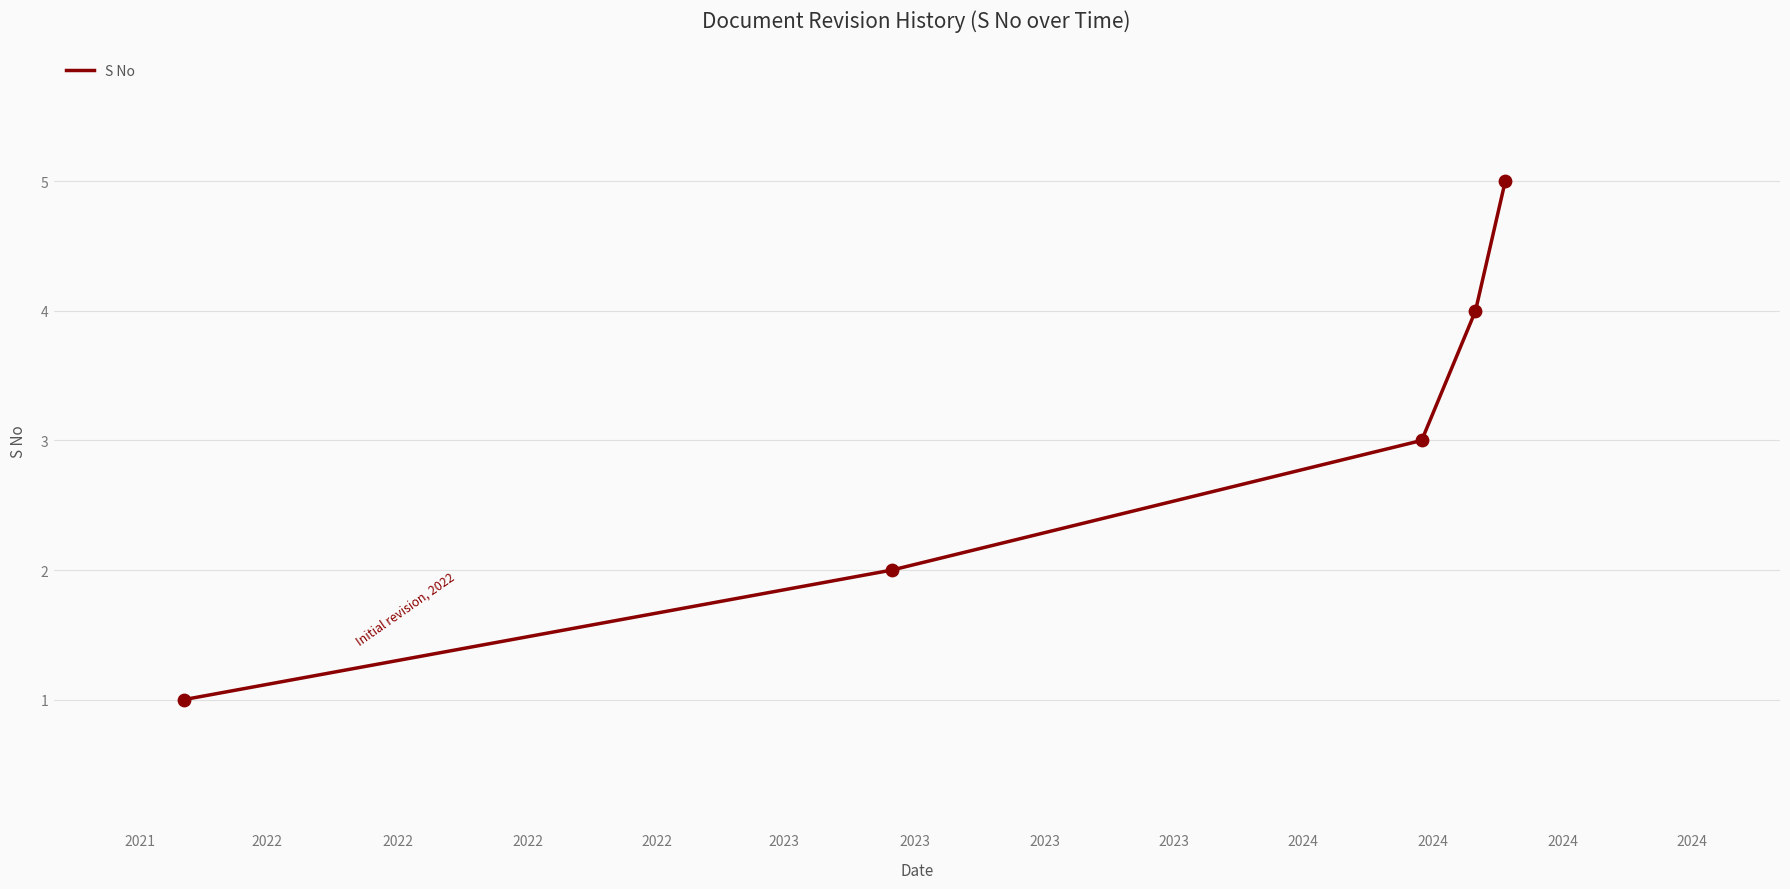

What is the maximum value shown in the chart?

5